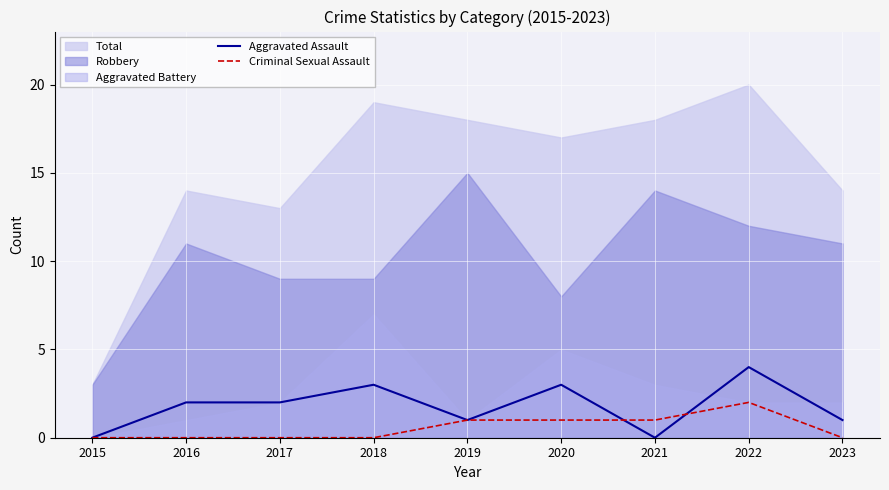

Which has a higher value, 2017 or 2023?

2017